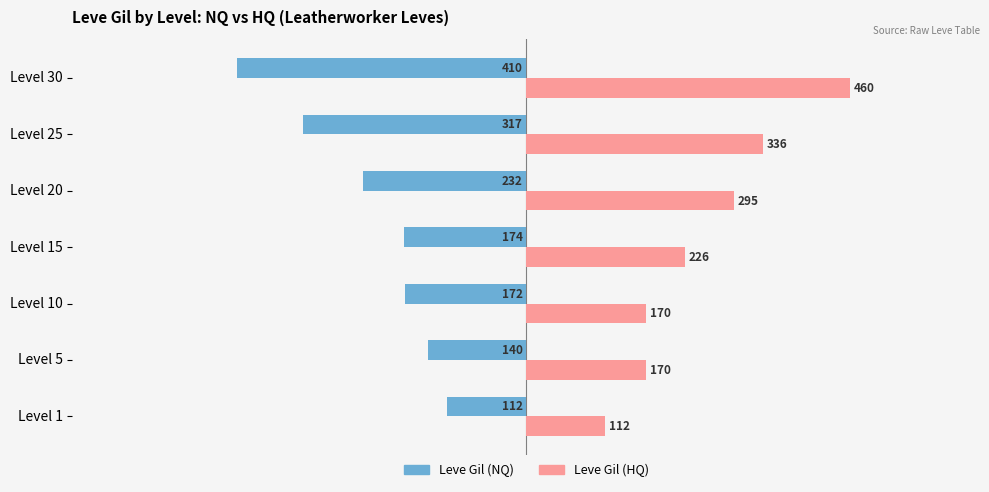

What are all the series names shown in the legend?

Leve Gil (NQ), Leve Gil (HQ)